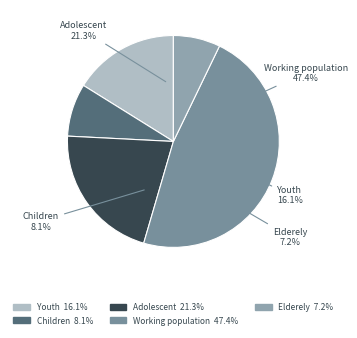

Is Youth (15-24) the majority of the pie?

No